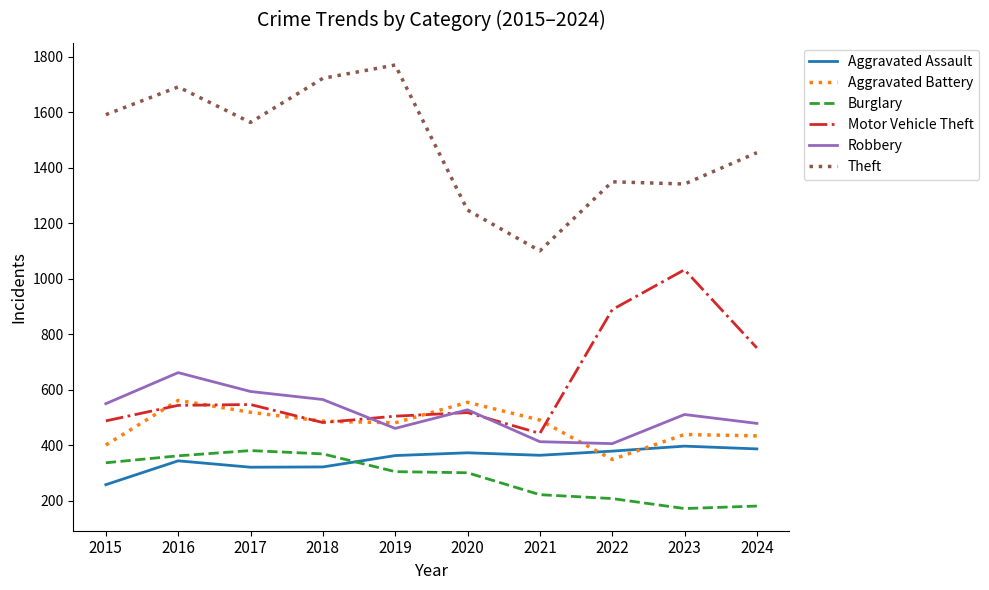

What is the total value across all series at 2017?

3926